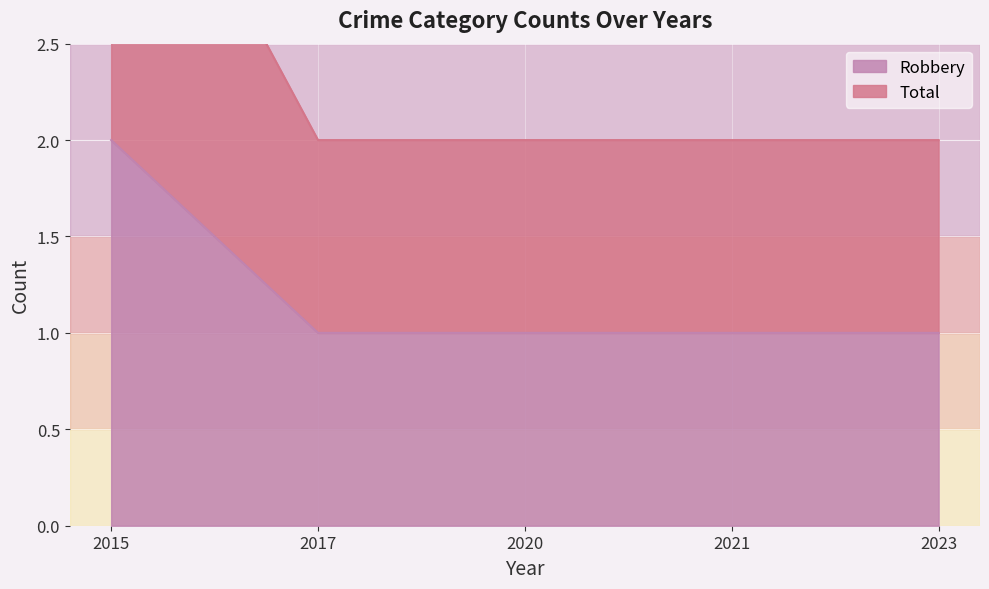

Between 2023 and 2021, which is larger?

2023